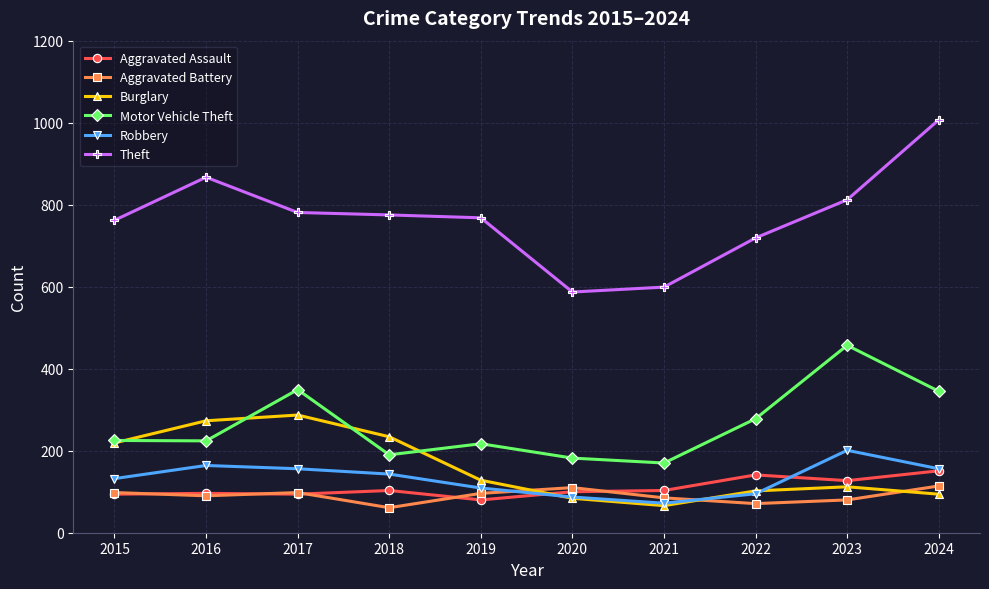

In Theft, how many points are lower than both neighbors (excluding endpoints)?

1